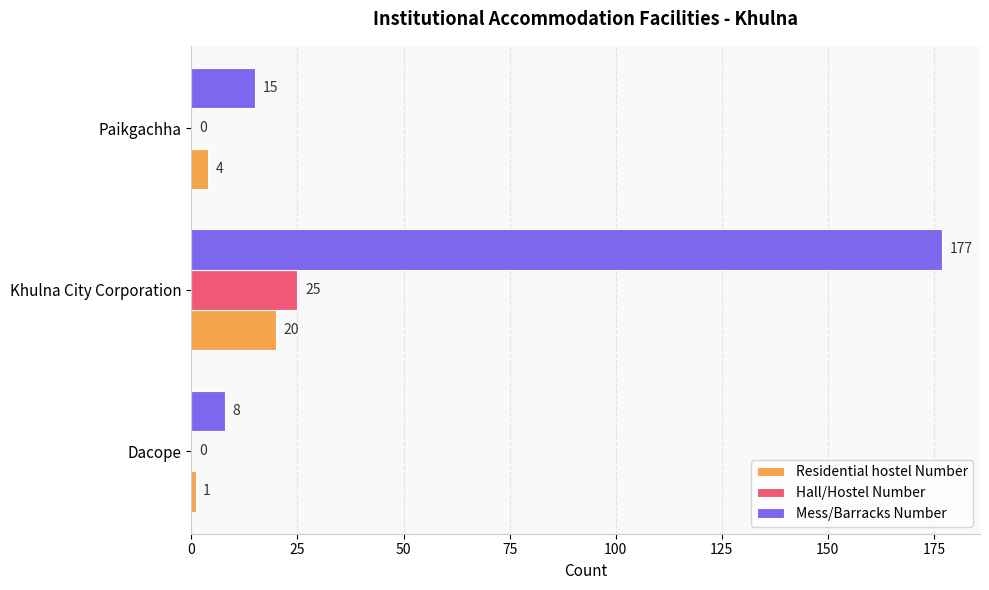

At which category does the chart reach its peak across all series?

Khulna City Corporation